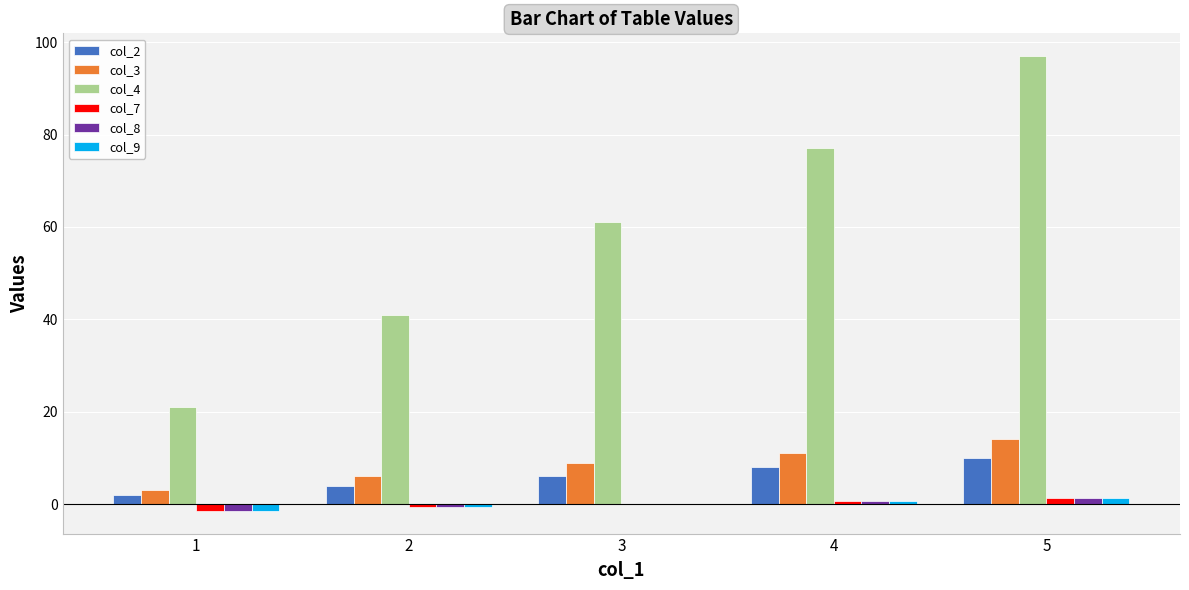

At which category is the sum across all series the highest?

5